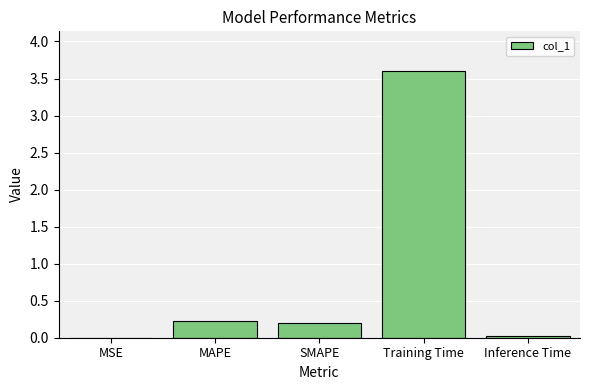

What is the greatest value displayed?

3.6